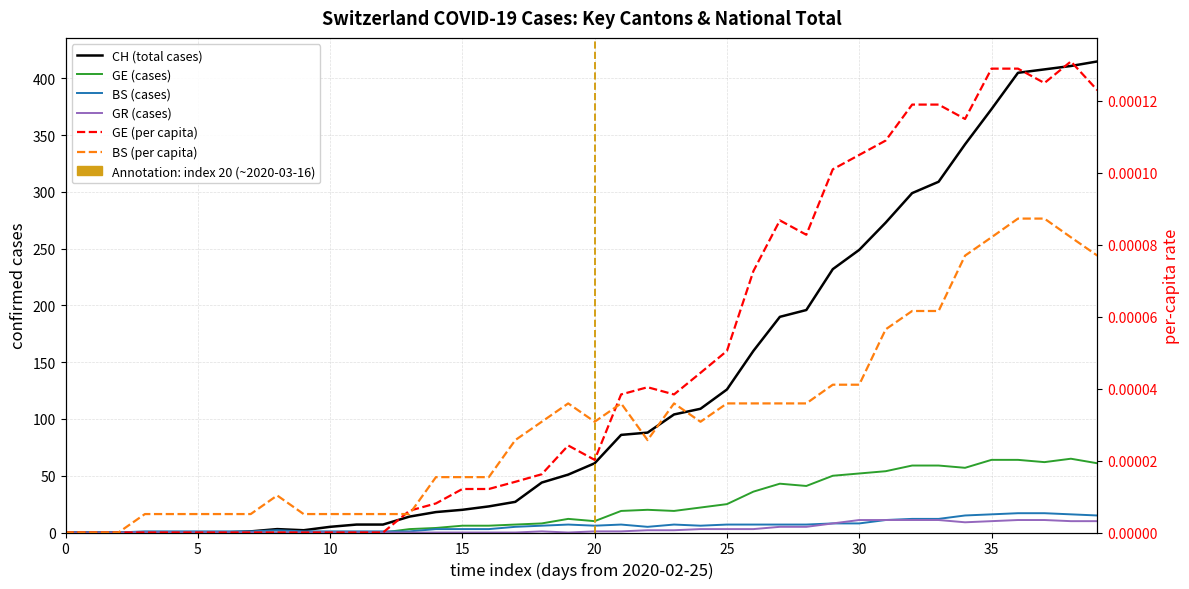

Rank the series at 10 from highest to lowest value.

CH (total cases), GE (cases), BS (cases), GR (cases), GE (per capita), BS (per capita)